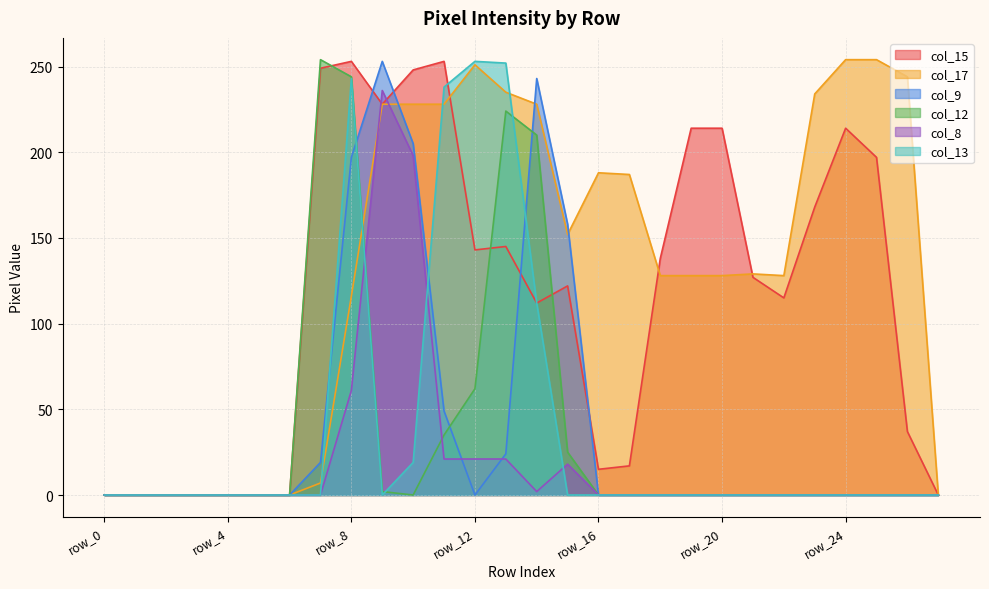

Rank the series at row_17 from lowest to highest value.

col_9, col_12, col_8, col_13, col_15, col_17